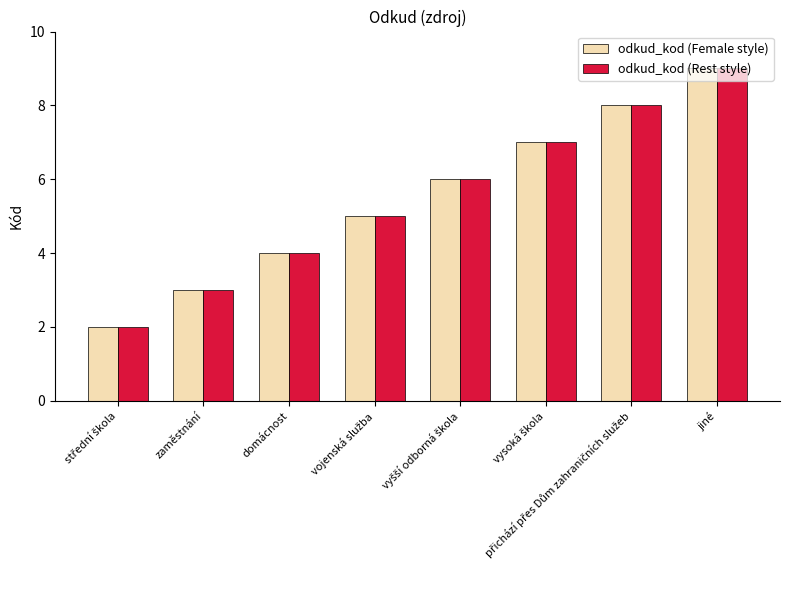

What is the greatest value displayed?

9